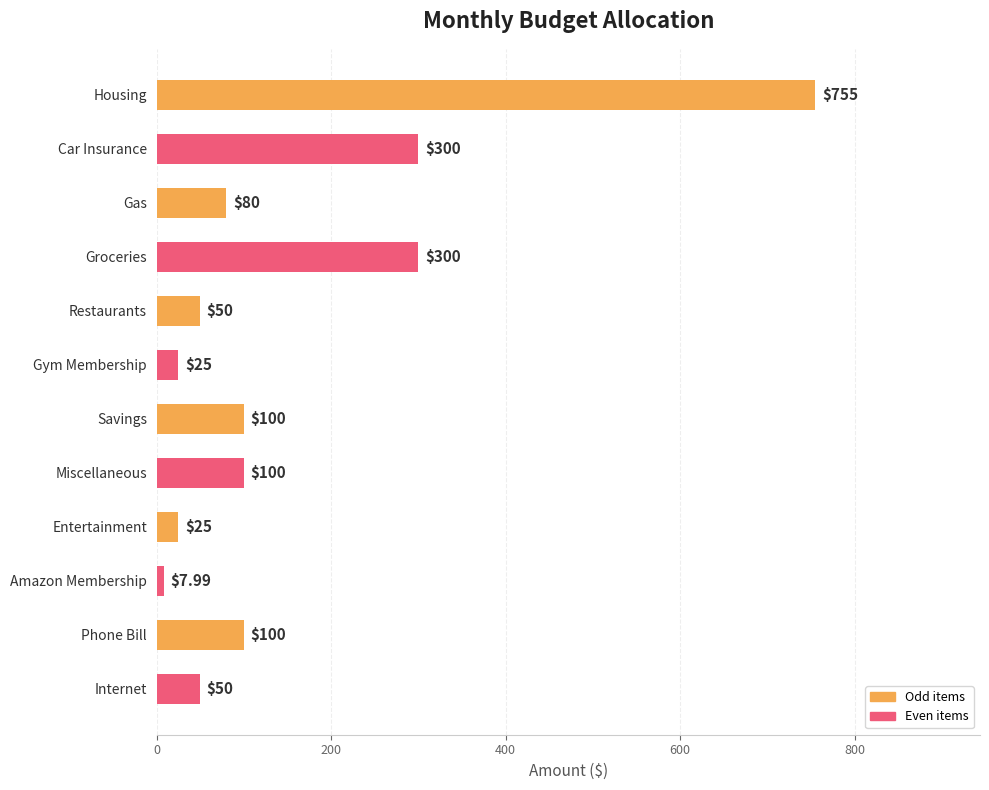

What is the difference between the maximum and minimum values?

747.0